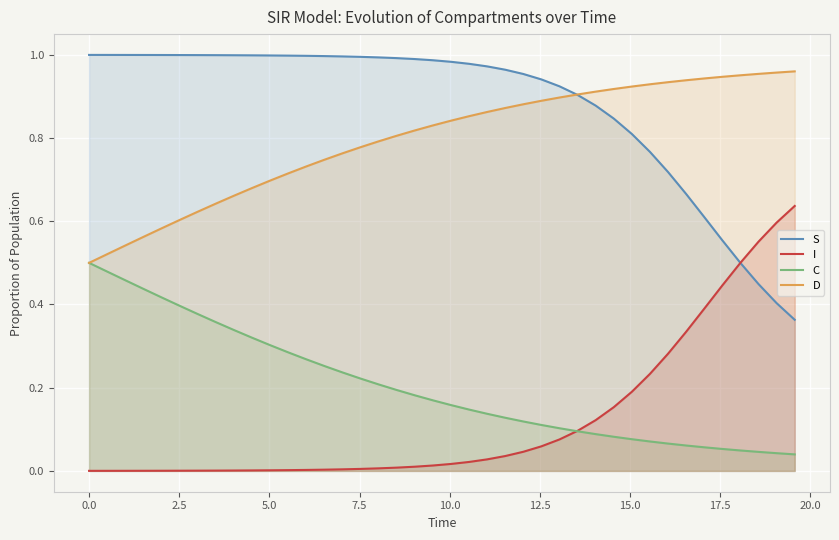

Reading left to right, extract all data points from this chart.

S: 1.0	1.0	1.0	1.0	1.0	1.0	1.0	1.0	1.0	1.0	1.0	1.0	1.0	1.0	1.0	1.0	1.0	1.0	1.0	1.0	1.0	1.0	1.0	1.0	1.0	0.9	0.9	0.9	0.9	0.8	0.8	0.8	0.7	0.7	0.6	0.6	0.5	0.4	0.4	0.4
I: 0.0	0.0	0.0	0.0	0.0	0.0	0.0	0.0	0.0	0.0	0.0	0.0	0.0	0.0	0.0	0.0	0.0	0.0	0.0	0.0	0.0	0.0	0.0	0.0	0.0	0.1	0.1	0.1	0.1	0.2	0.2	0.2	0.3	0.3	0.4	0.4	0.5	0.6	0.6	0.6
C: 0.5	0.5	0.5	0.4	0.4	0.4	0.4	0.4	0.3	0.3	0.3	0.3	0.3	0.3	0.2	0.2	0.2	0.2	0.2	0.2	0.2	0.1	0.1	0.1	0.1	0.1	0.1	0.1	0.1	0.1	0.1	0.1	0.1	0.1	0.1	0.1	0.0	0.0	0.0	0.0
D: 0.5	0.5	0.5	0.6	0.6	0.6	0.6	0.6	0.7	0.7	0.7	0.7	0.7	0.7	0.8	0.8	0.8	0.8	0.8	0.8	0.8	0.9	0.9	0.9	0.9	0.9	0.9	0.9	0.9	0.9	0.9	0.9	0.9	0.9	0.9	0.9	1.0	1.0	1.0	1.0